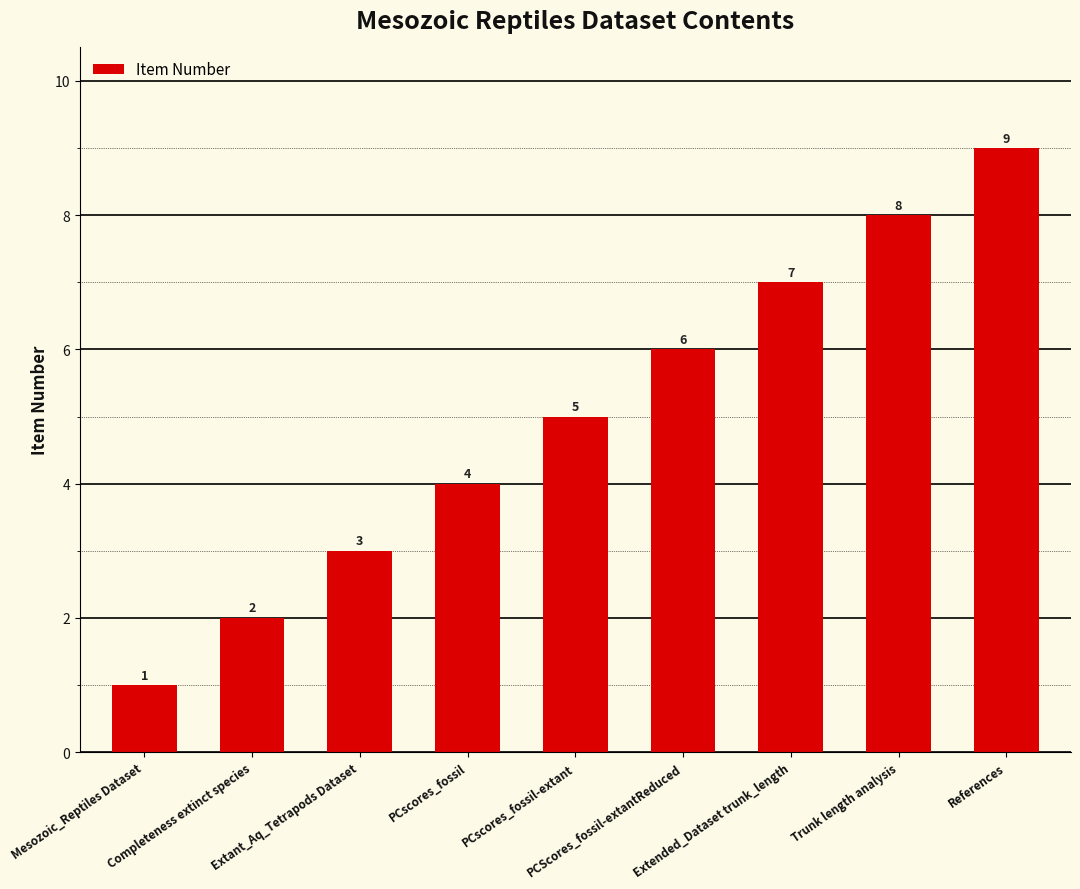

Reading left to right, list all the values displayed in this chart.

Mesozoic_Reptiles Dataset=1	Completeness extinct species=2	Extant_Aq_Tetrapods Dataset=3	PCscores_fossil=4	PCscores_fossil-extant=5	PCScores_fossil-extantReduced=6	Extended_Dataset trunk_length=7	Trunk length analysis=8	References=9